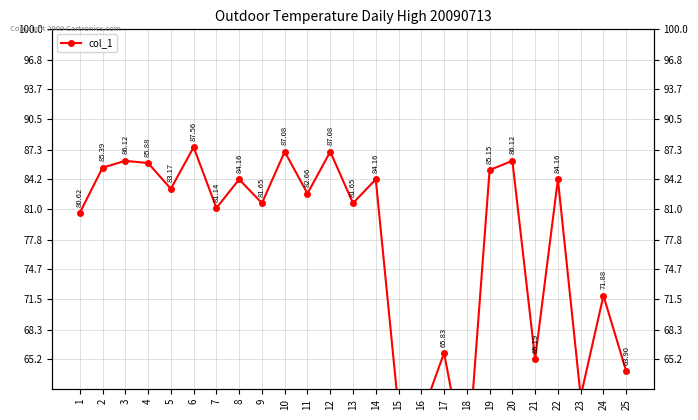

Read the value at 23.

61.2